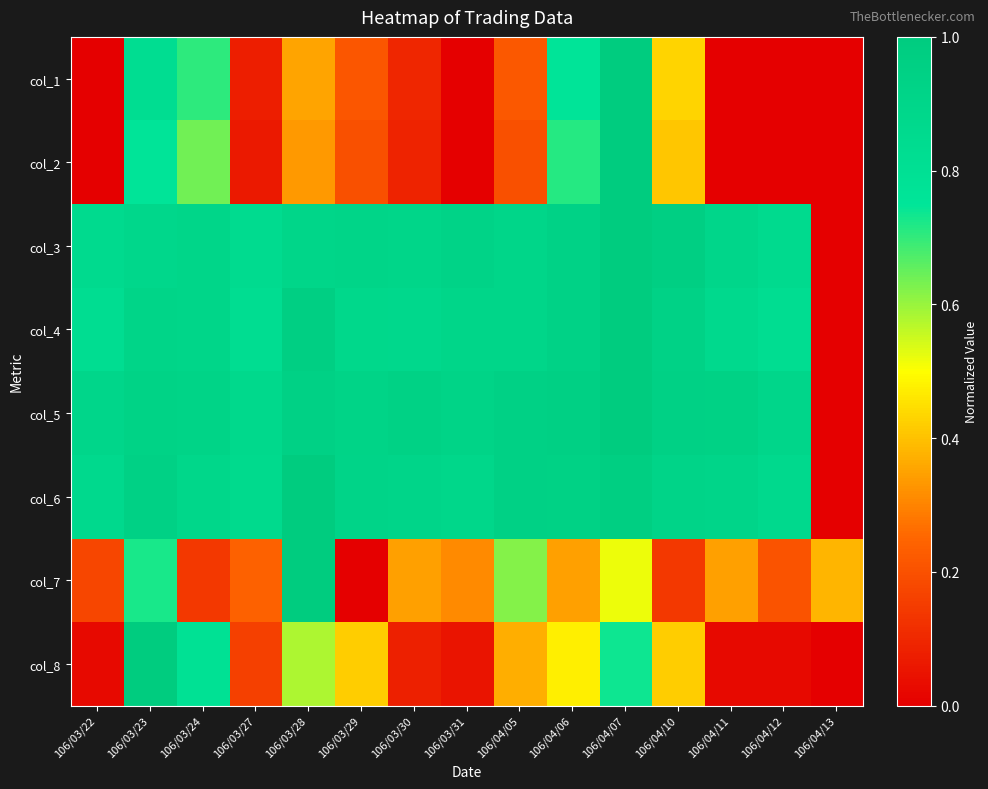

Which has a higher value, 106/04/07 or 106/04/06?

106/04/07